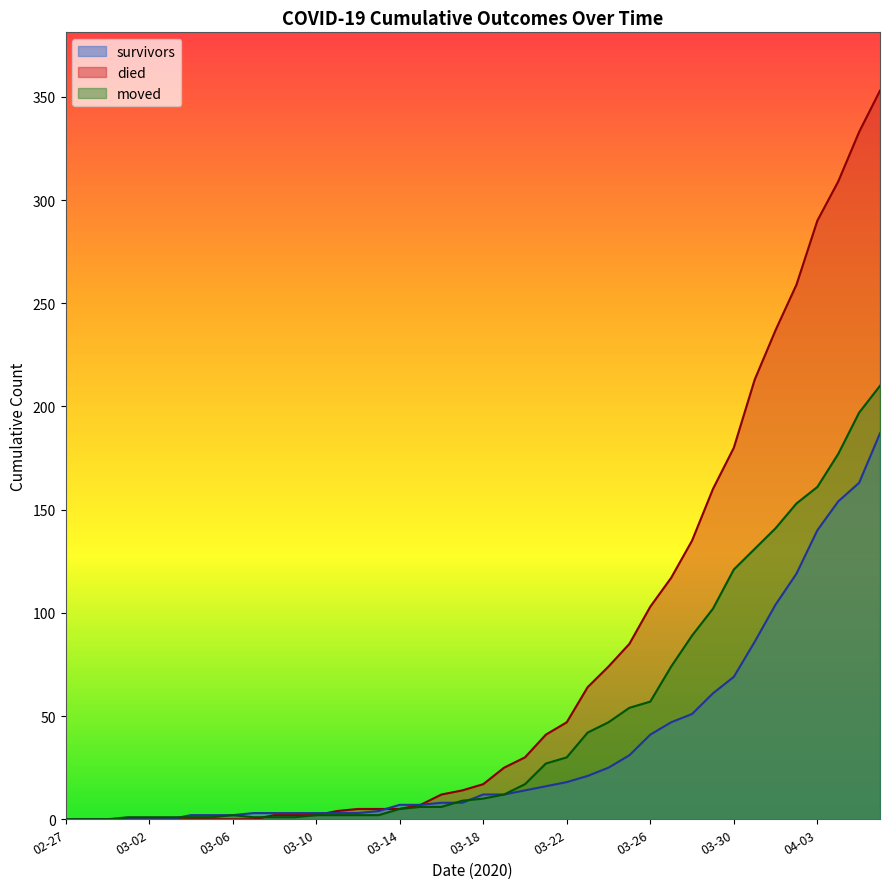

What are all the series names shown in the legend?

survivors, died, moved